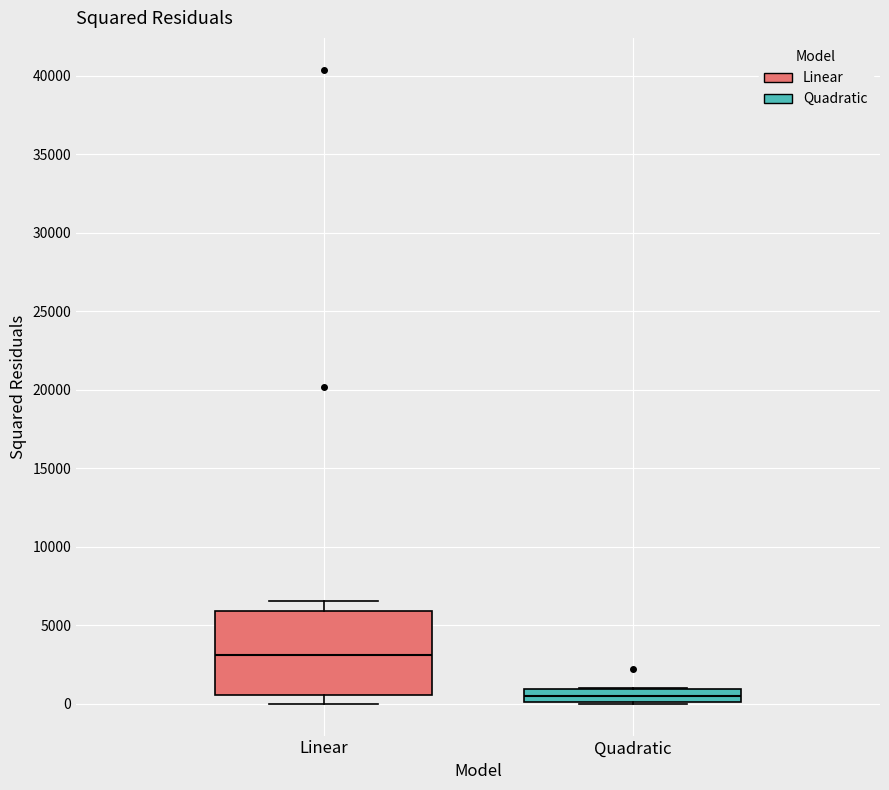

Comparing the boxes themselves (not the whiskers), which one is the tallest?

Linear